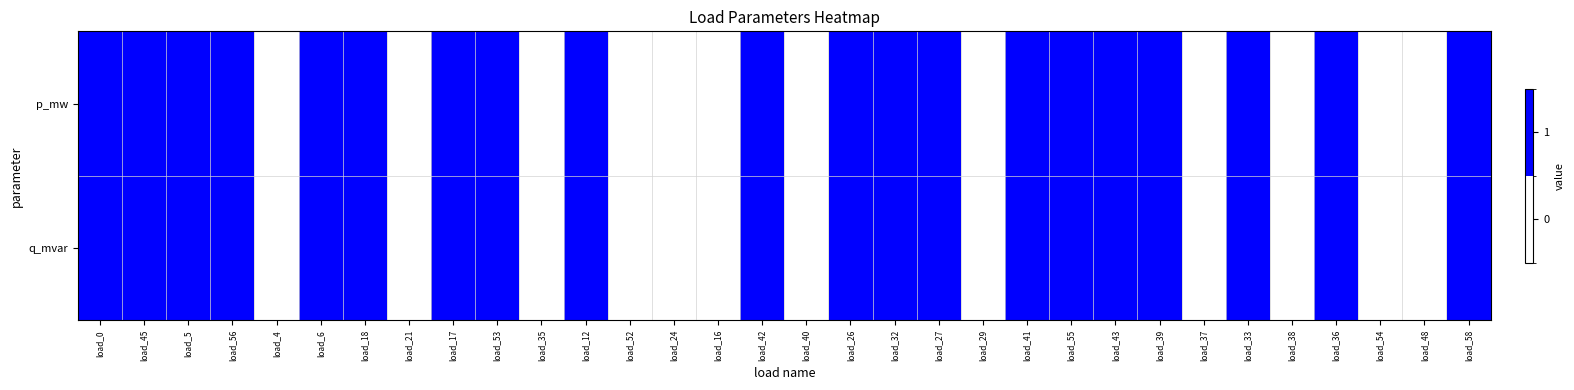

Reading right to left, transcribe all the data shown in this chart.

p_mw: load_58=1	load_48=0	load_54=0	load_36=1	load_38=0	load_33=1	load_37=0	load_39=1	load_43=1	load_55=1	load_41=1	load_29=0	load_27=1	load_32=1	load_26=1	load_40=0	load_42=1	load_16=0	load_24=0	load_52=0	load_12=1	load_35=0	load_53=1	load_17=1	load_21=0	load_18=1	load_6=1	load_4=0	load_56=1	load_5=1	load_45=1	load_0=1
q_mvar: load_58=1	load_48=0	load_54=0	load_36=1	load_38=0	load_33=1	load_37=0	load_39=1	load_43=1	load_55=1	load_41=1	load_29=0	load_27=1	load_32=1	load_26=1	load_40=0	load_42=1	load_16=0	load_24=0	load_52=0	load_12=1	load_35=0	load_53=1	load_17=1	load_21=0	load_18=1	load_6=1	load_4=0	load_56=1	load_5=1	load_45=1	load_0=1